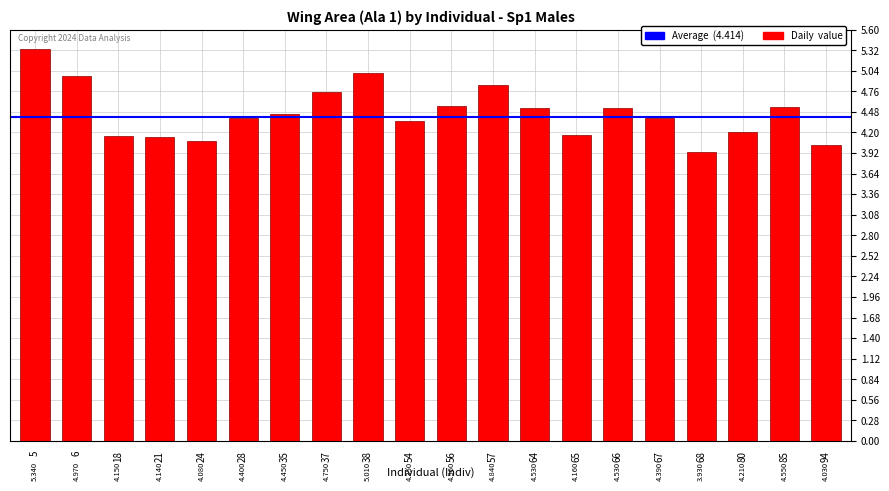

The chart shows a value of 1.8 at 35. True or false?

False